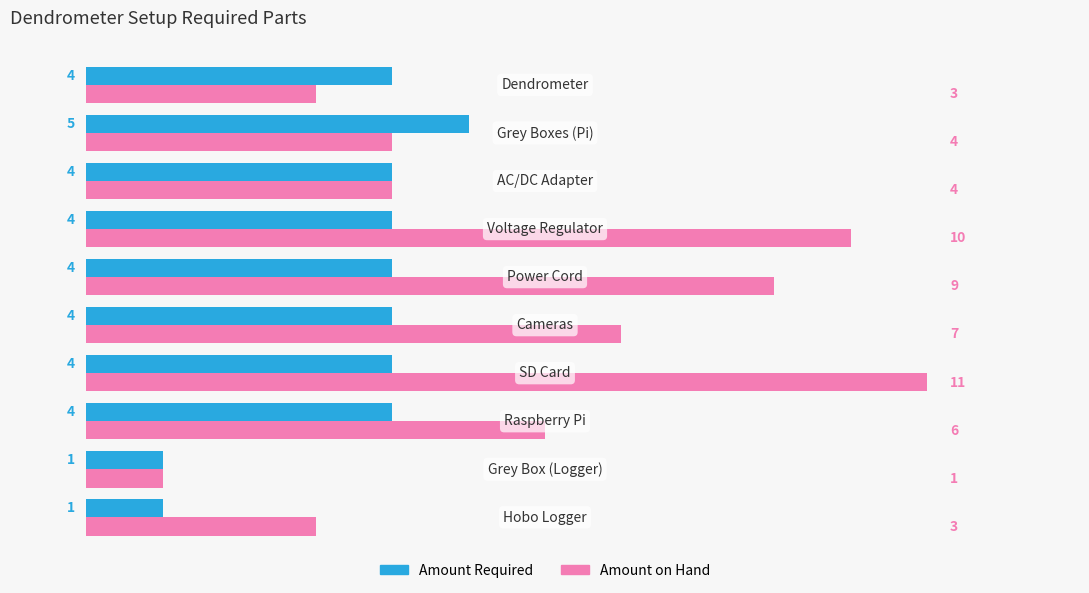

Count the Amount Required values in the range 4 to 5.

8